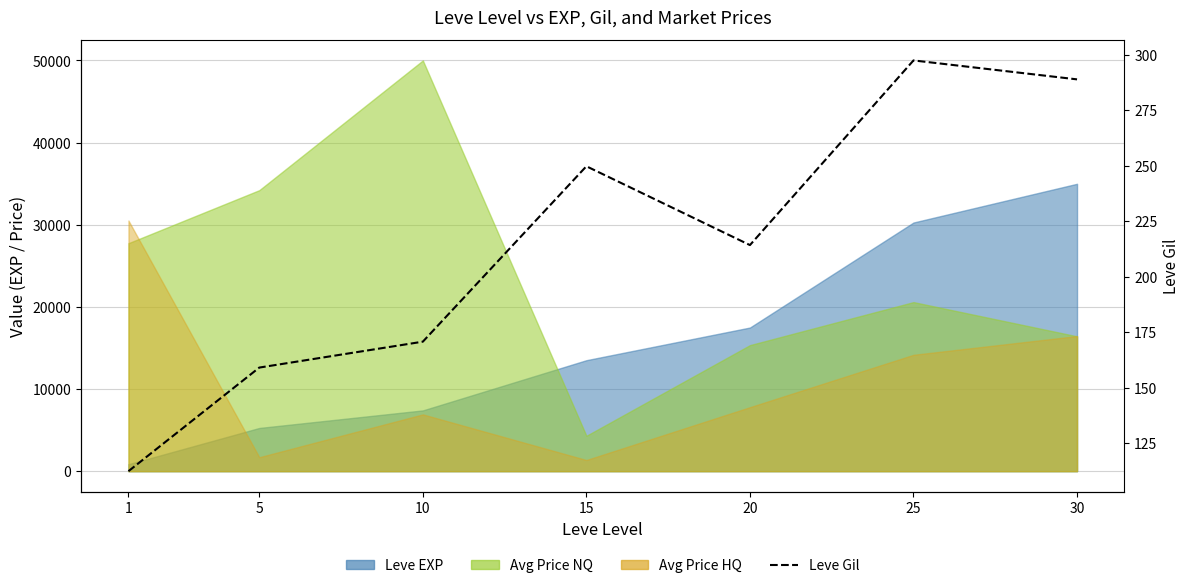

What is the average value?

213.1